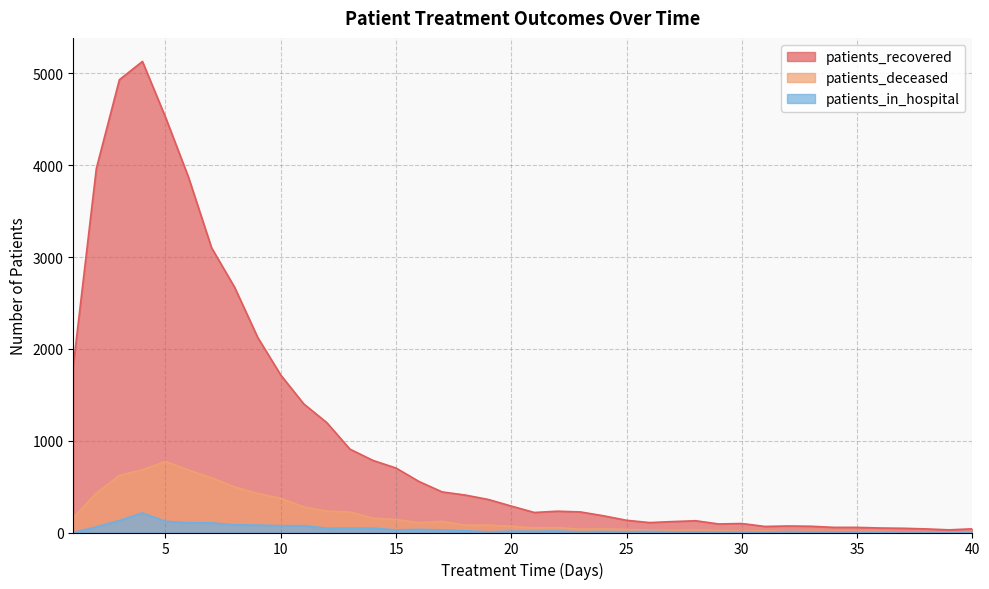

What is the value of the patients_in_hospital point at the 7th from the left?

105